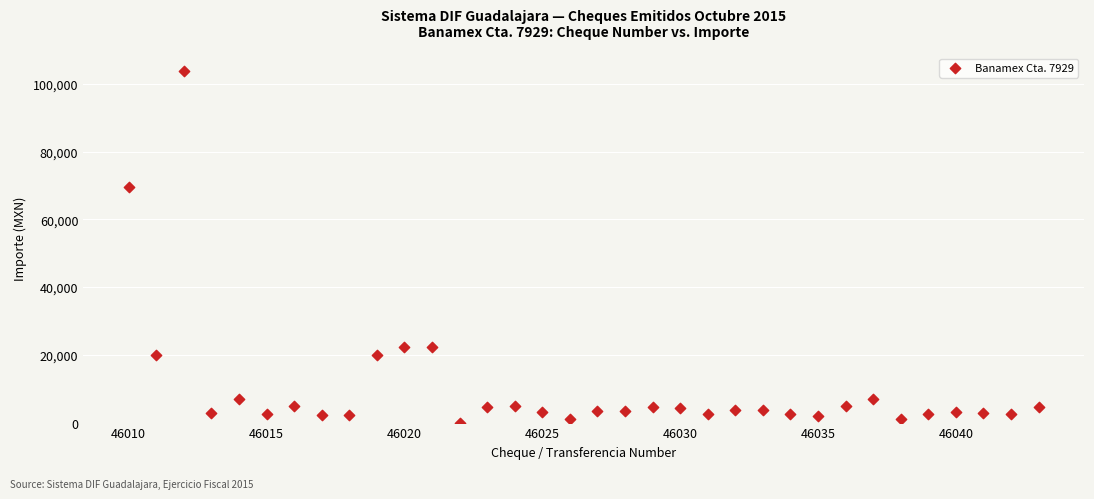

What Y value in the scatter plot is closest to 51926?

69468.4